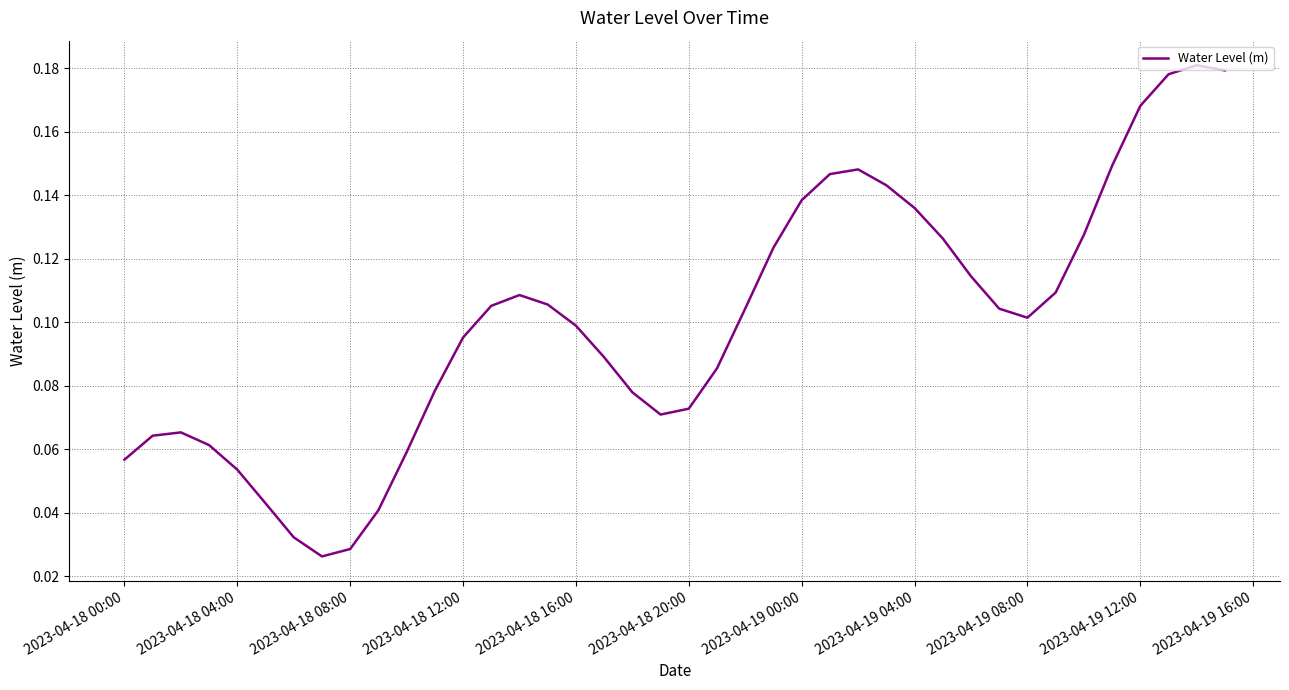

Is it true that the value at 2023-04-18 04:00 is 0.0?

False